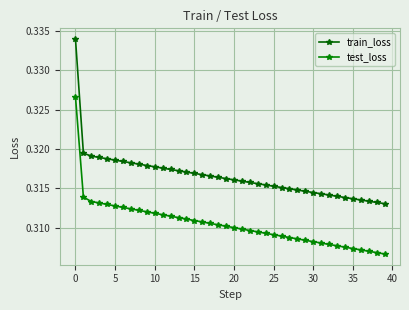

Does the chart have visible grid lines?

Yes